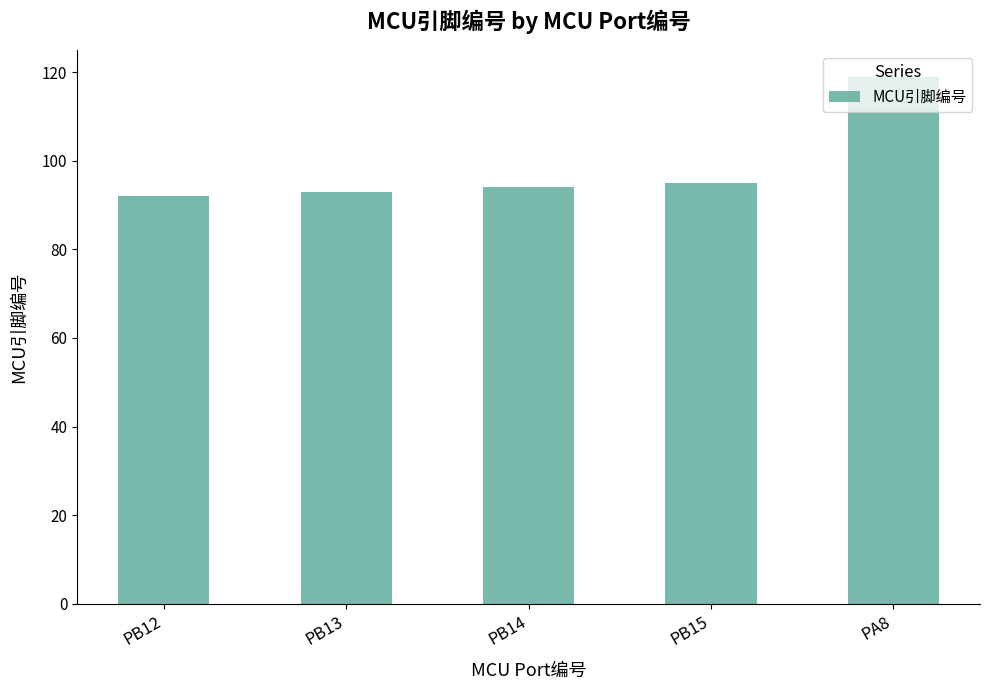

What is the smallest value displayed?

92